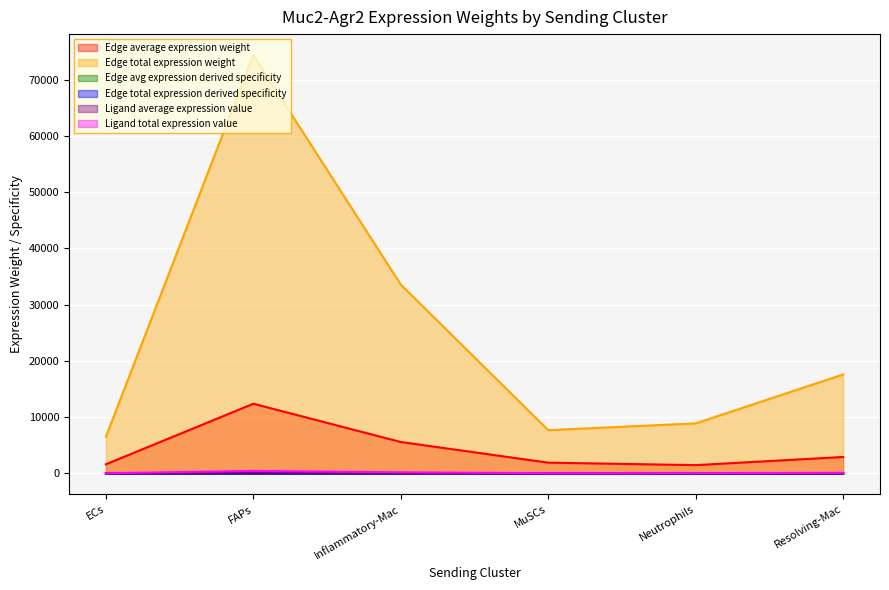

True or false: Edge total expression derived specificity has more than 2 interior local peaks.

False